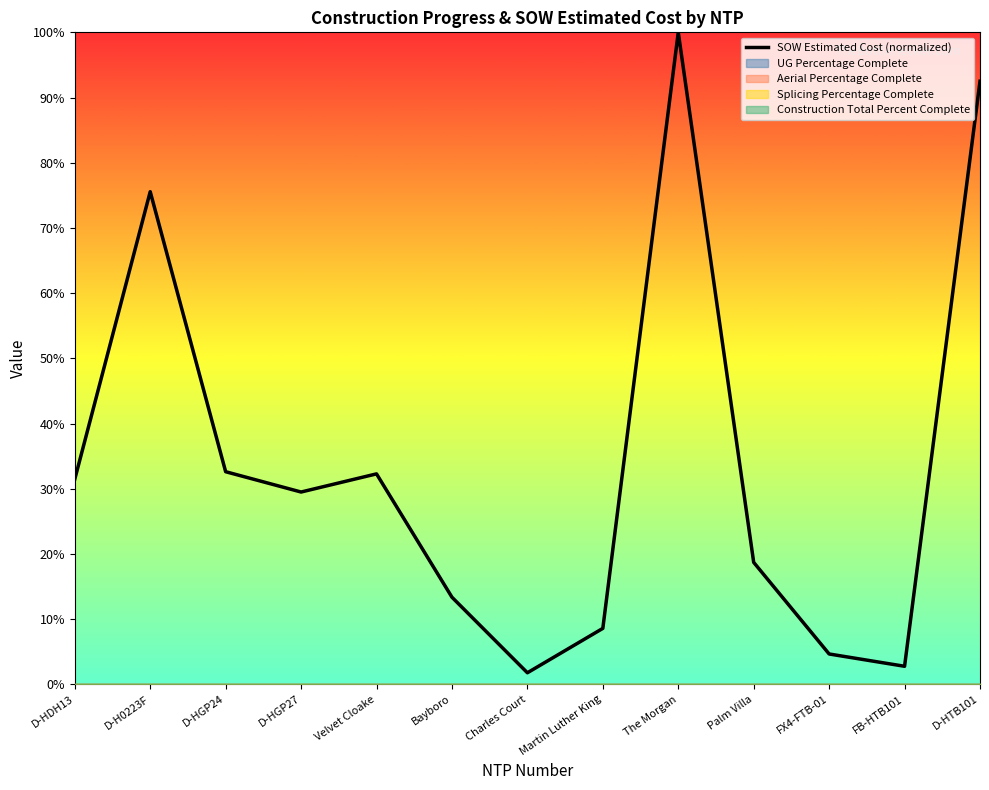

Where does the data first go above 29?

D-HDH13